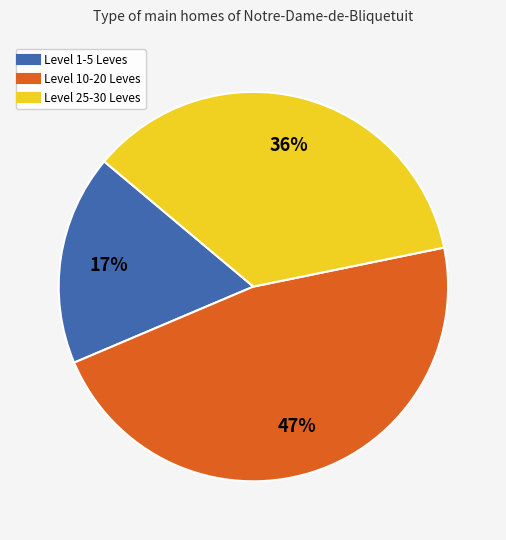

To the nearest percent, what is the average slice percentage?

33%